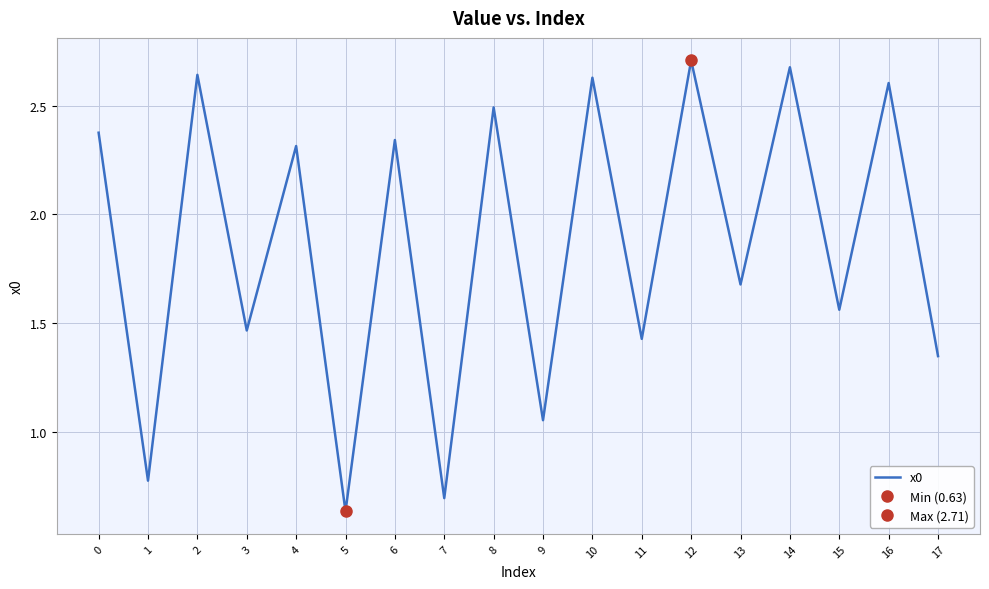

What is the average value?

1.9